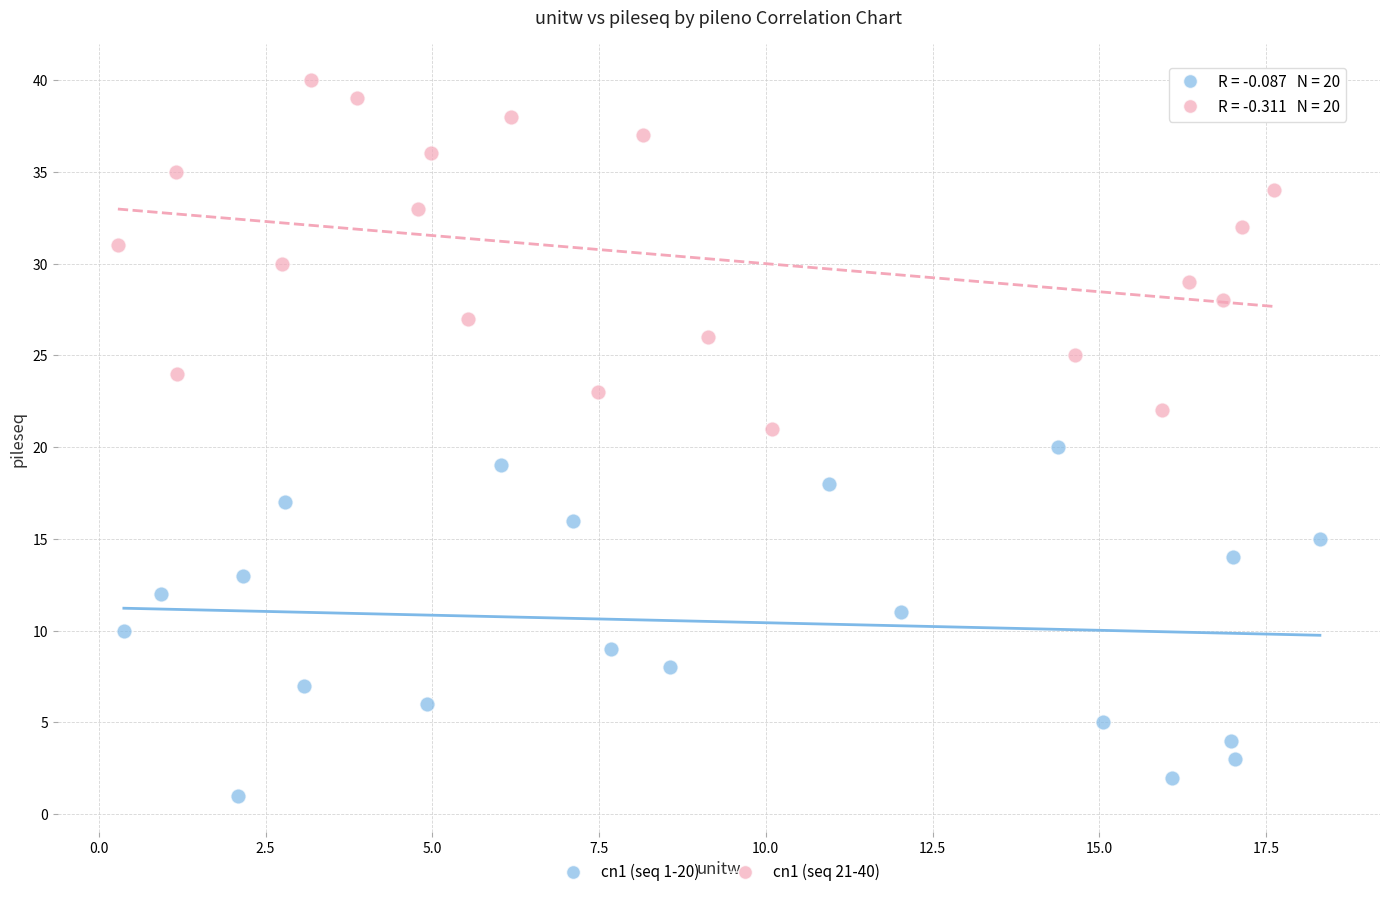

Which series contains the highest Y value?

cn1 (seq 21-40)